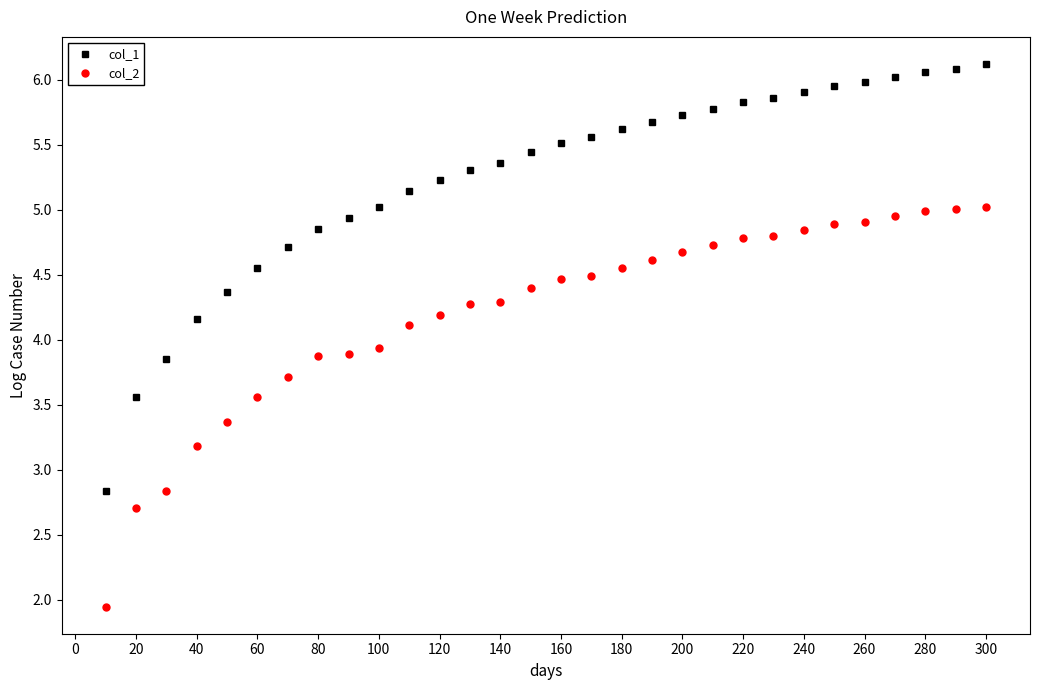

True or false: col_2 and col_1 cross at least once.

False